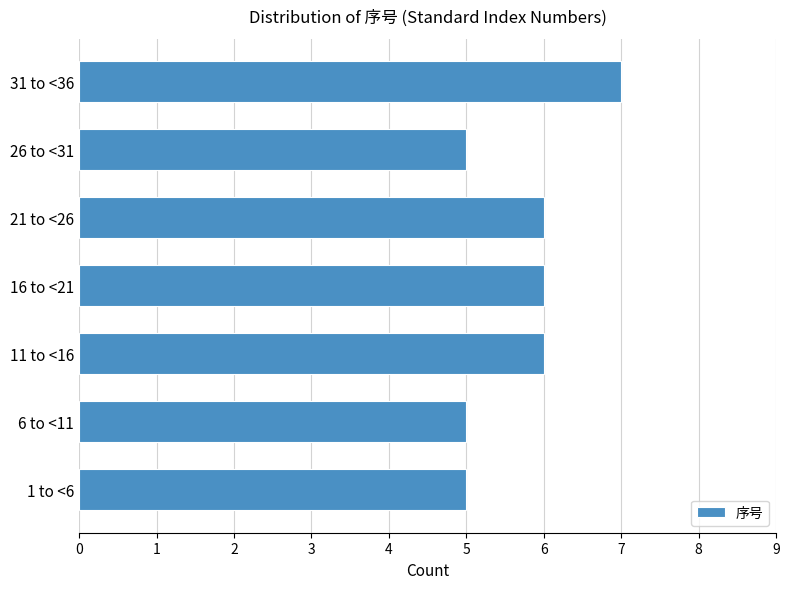

Reading top to bottom, extract all data points from this chart.

7	5	6	6	6	5	5